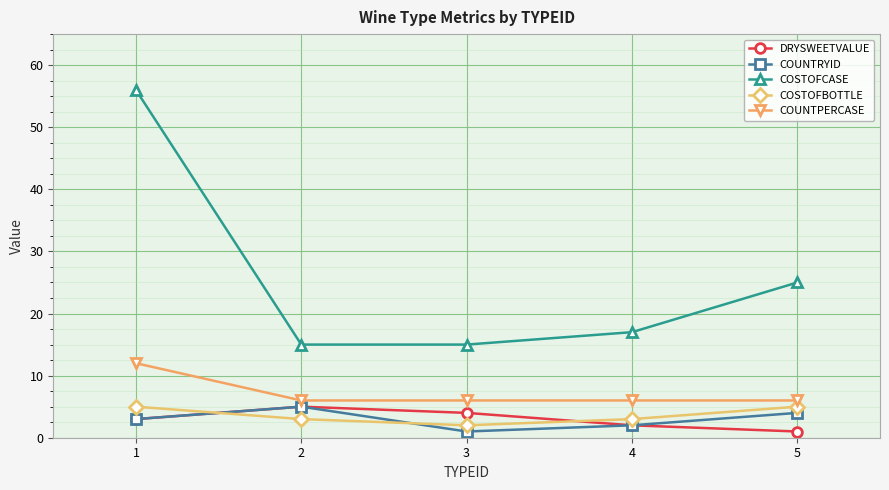

At which category is the sum across all series the highest?

1